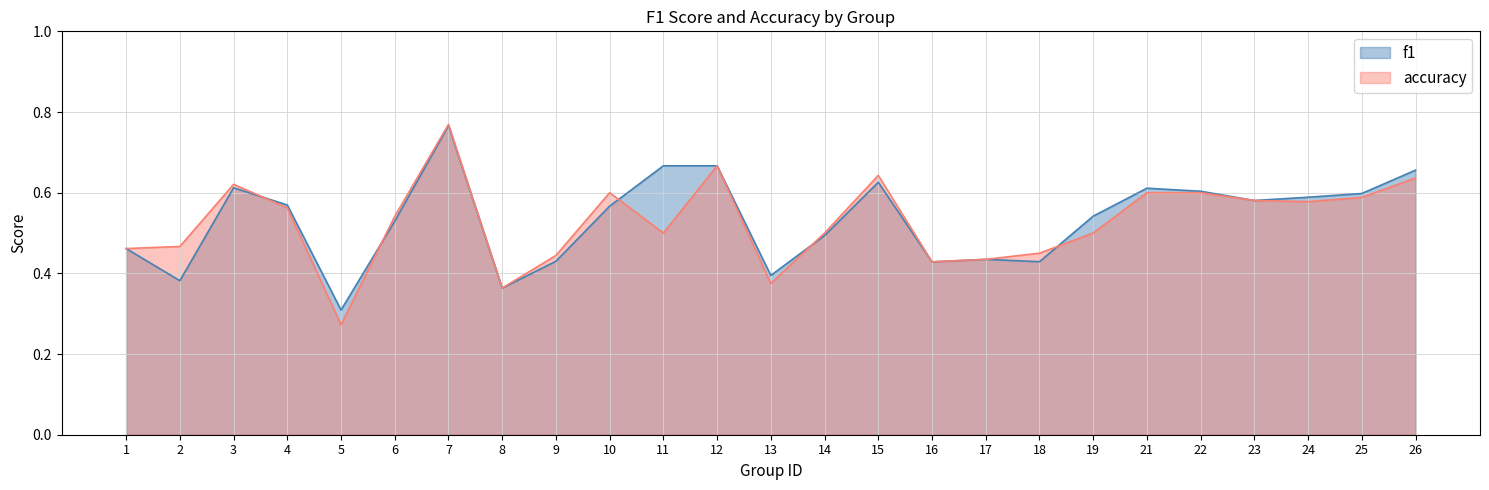

Which series has the largest range (max minus min)?

accuracy